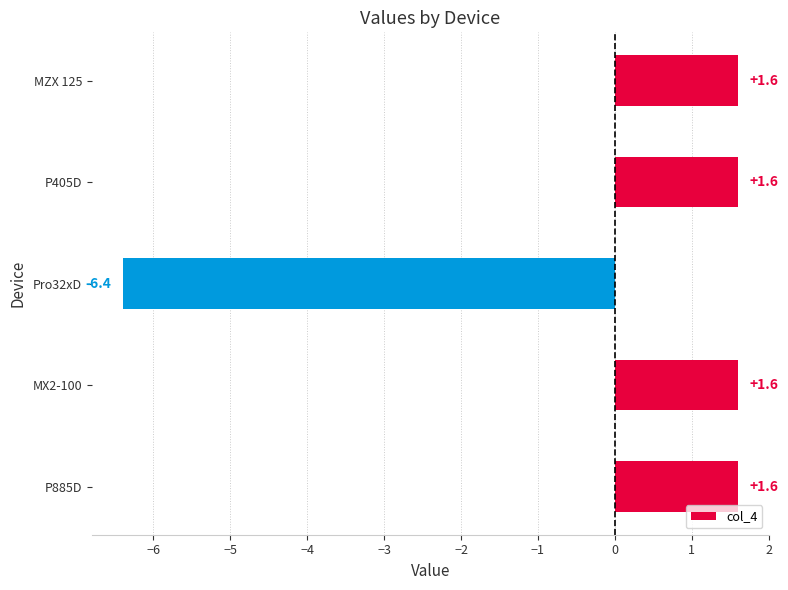

Reading bottom to top, what are all the values shown in this chart?

1.6	1.6	-6.4	1.6	1.6